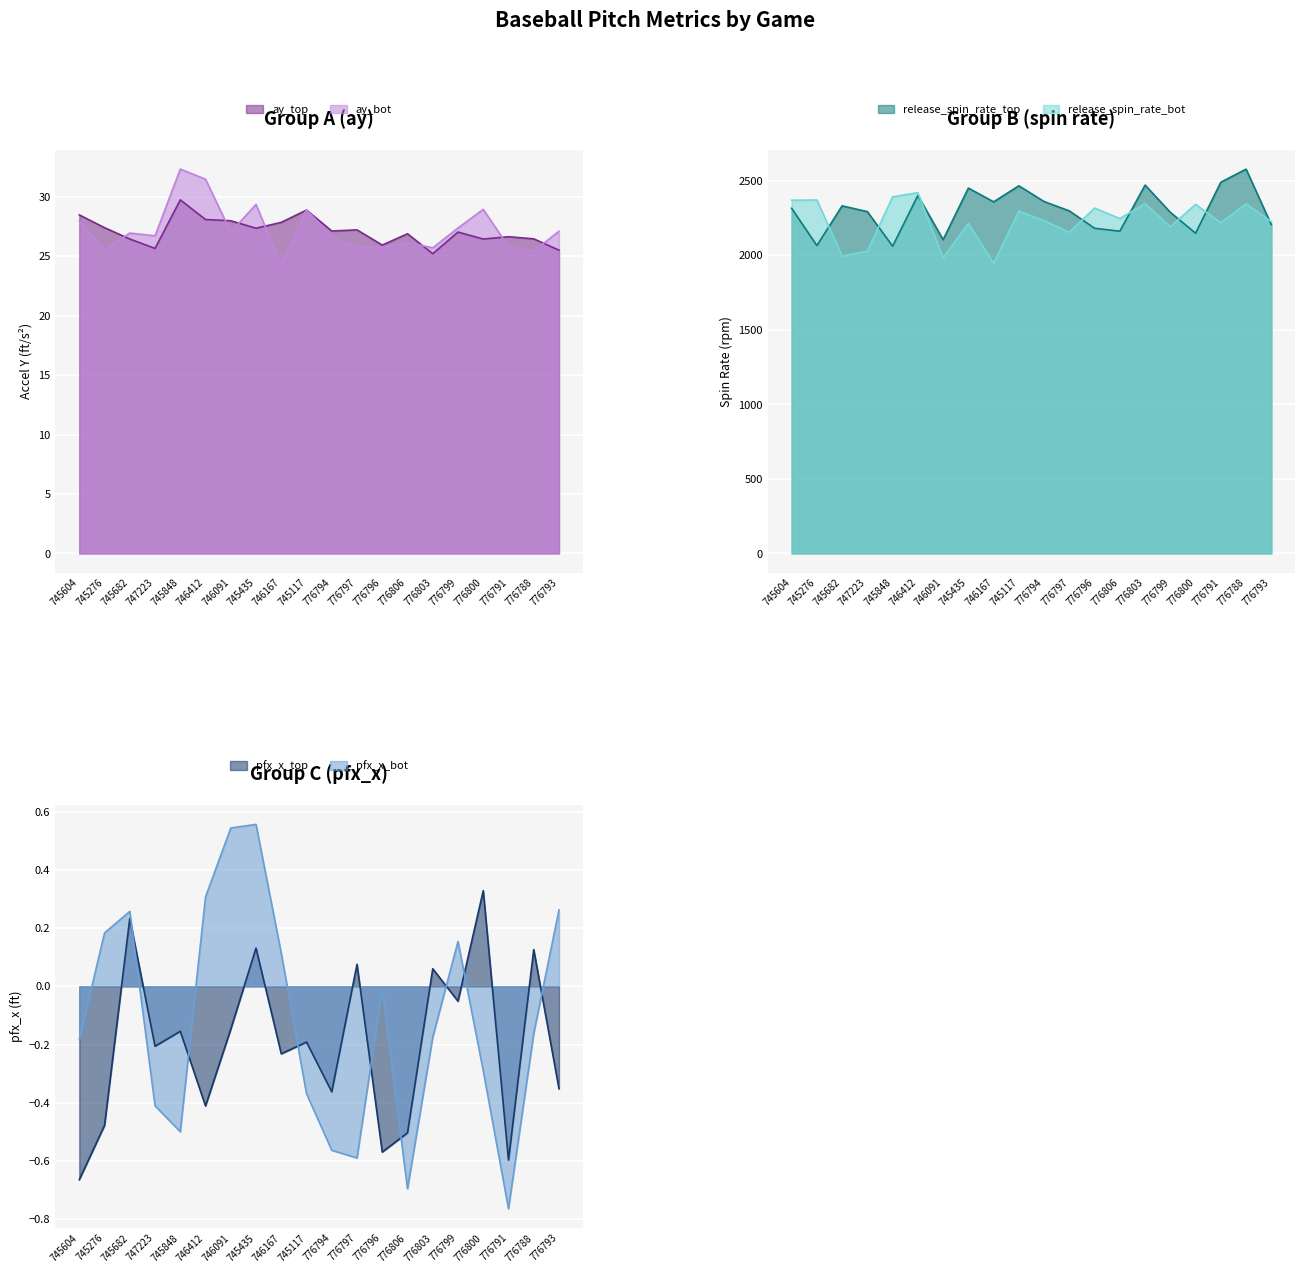

What is the lowest value of the ay_bot series?

24.2